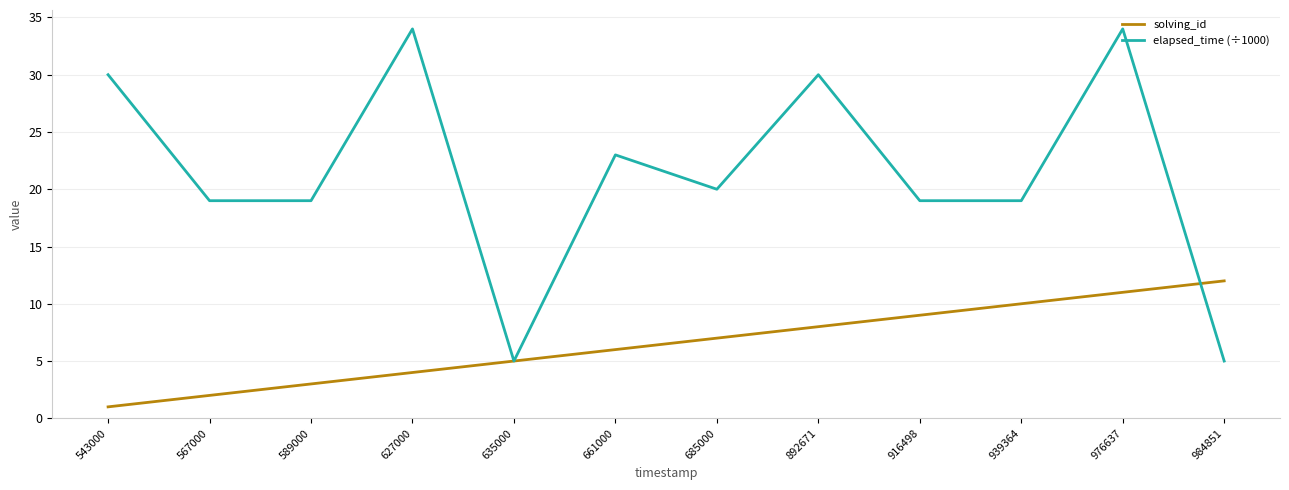

What is the highest value of the elapsed_time (÷1000) series?

34